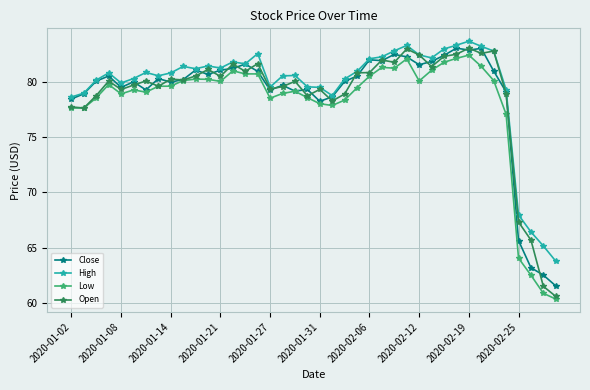

True or false: Low has more than 0 interior local peaks.

True